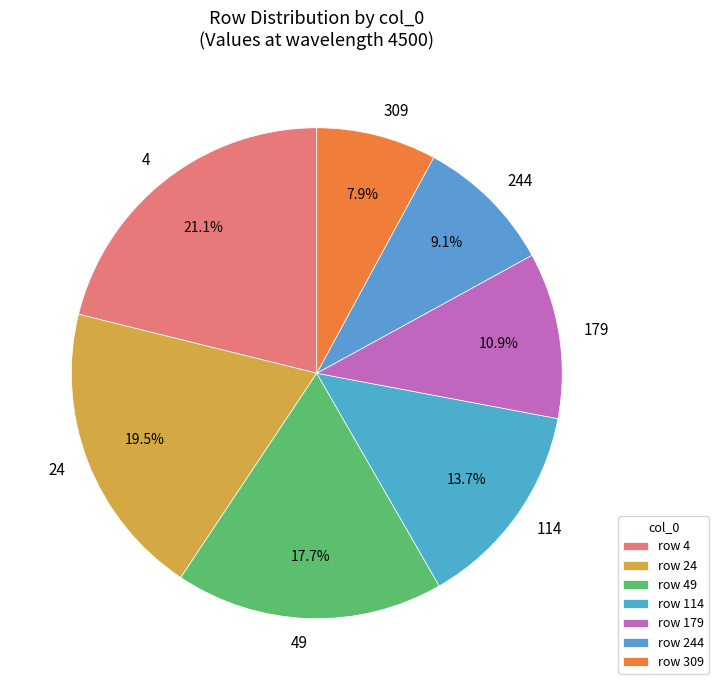

Is 179 the majority of the pie?

No